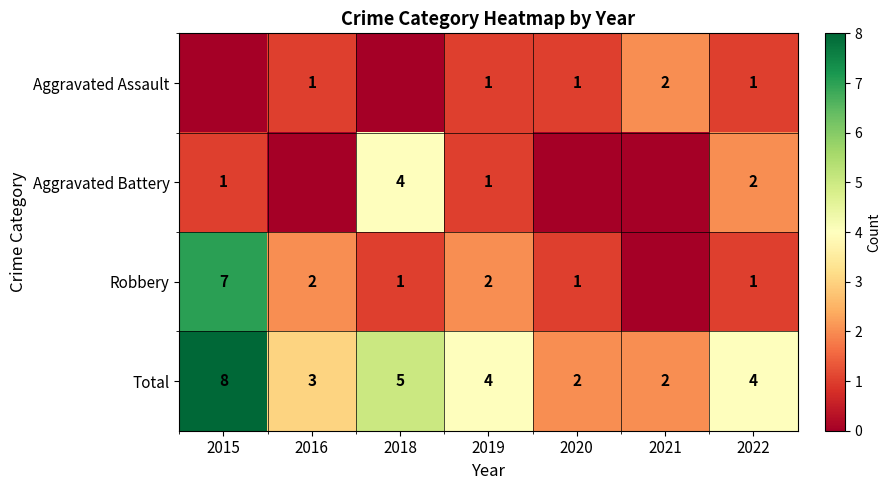

Is it true that Aggravated Battery equals 1 at 2022?

False